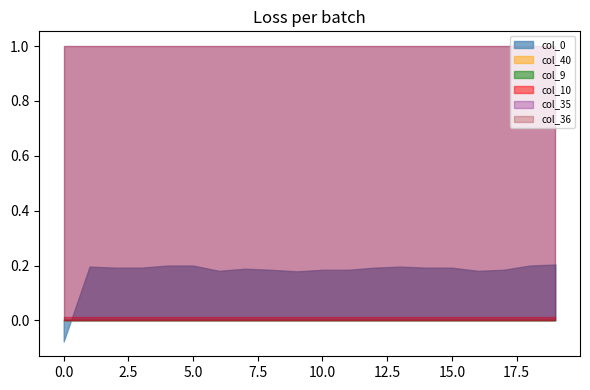

What is the maximum value shown in the chart?

1.0